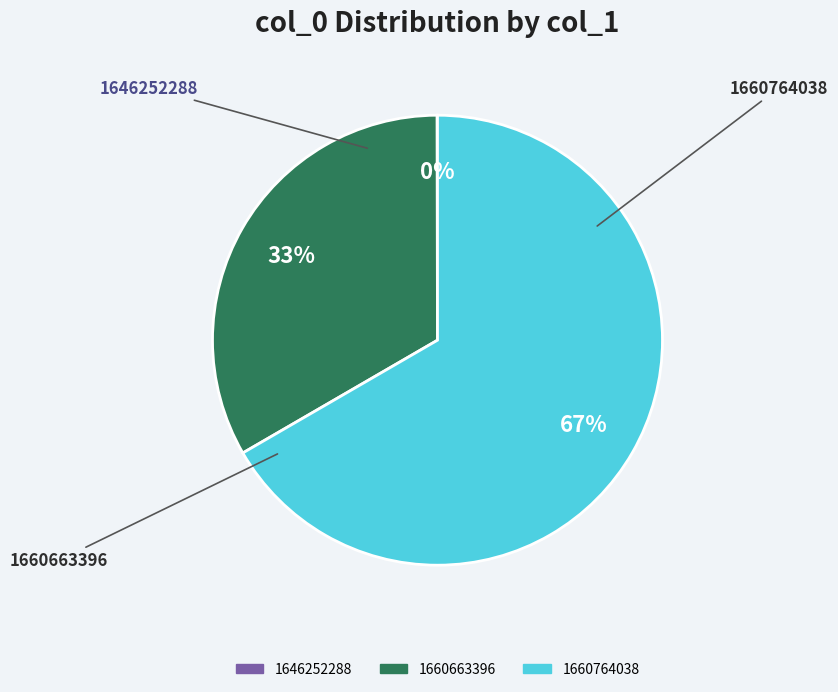

What percentage is the 1660663396 slice, to the nearest percent?

33%